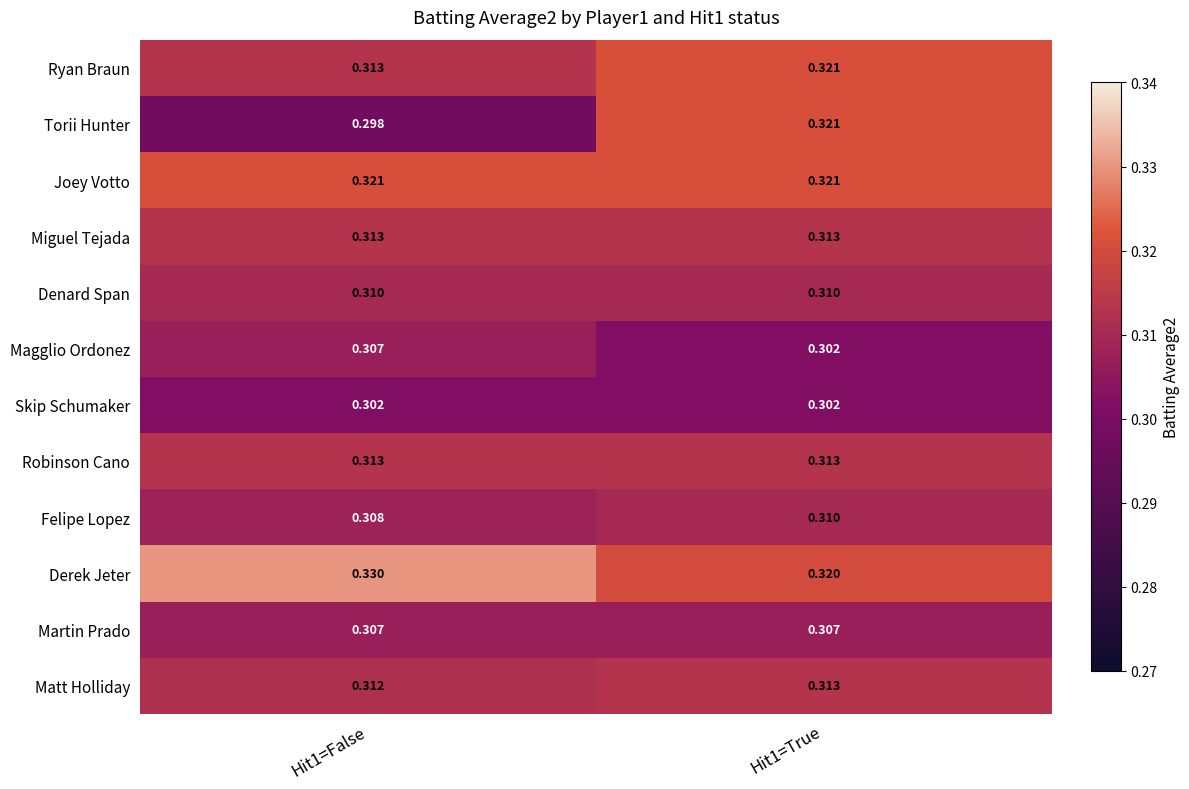

Which series has the largest total across all categories?

Derek Jeter